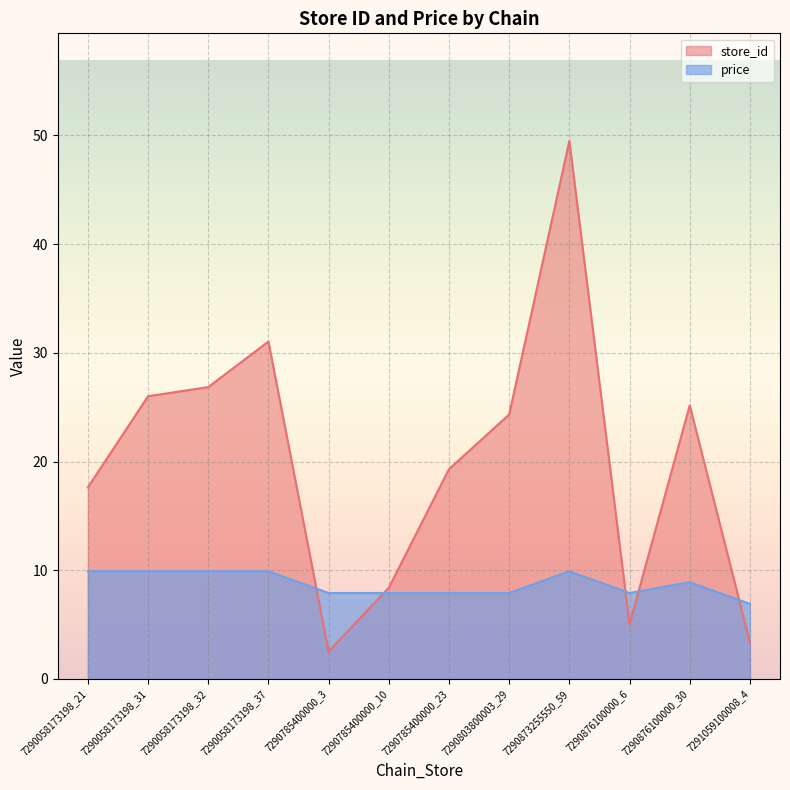

Reading left to right, extract all data points from this chart.

store_id: 7290058173198_21=17.6	7290058173198_31=26.0	7290058173198_32=26.8	7290058173198_37=31.0	7290785400000_3=2.5	7290785400000_10=8.4	7290785400000_23=19.3	7290803800003_29=24.3	7290873255550_59=49.5	7290876100000_6=5.0	7290876100000_30=25.2	7291059100008_4=3.4
price: 7290058173198_21=9.9	7290058173198_31=9.9	7290058173198_32=9.9	7290058173198_37=9.9	7290785400000_3=7.9	7290785400000_10=7.9	7290785400000_23=7.9	7290803800003_29=7.9	7290873255550_59=9.9	7290876100000_6=7.9	7290876100000_30=8.9	7291059100008_4=6.9